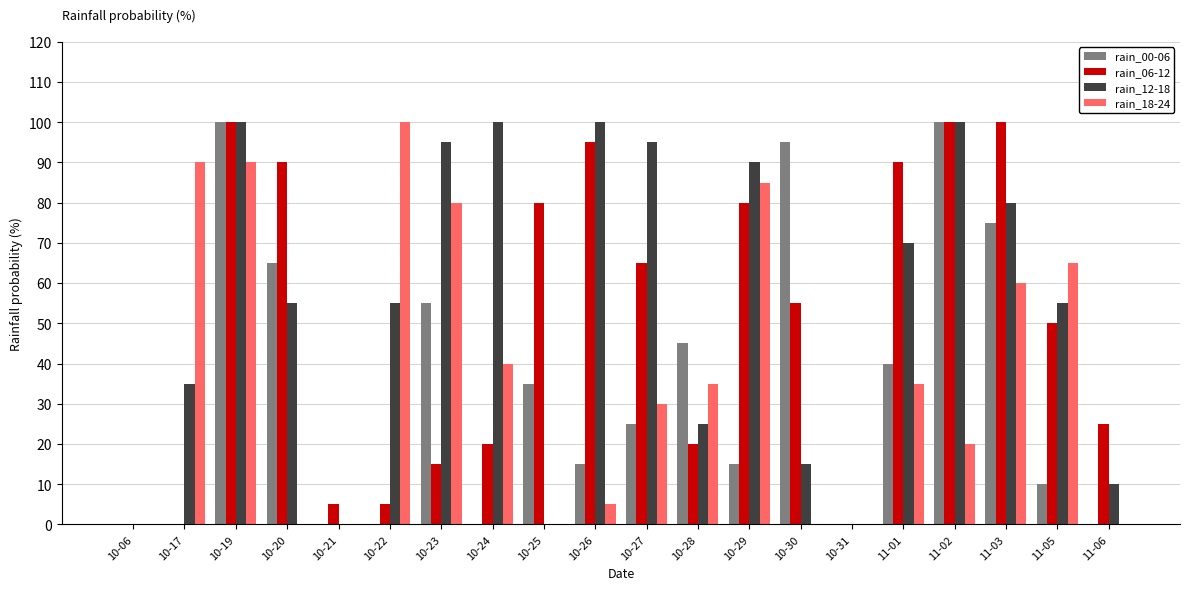

Between 10-23 and 11-01, which series saw the biggest shift?

rain_06-12